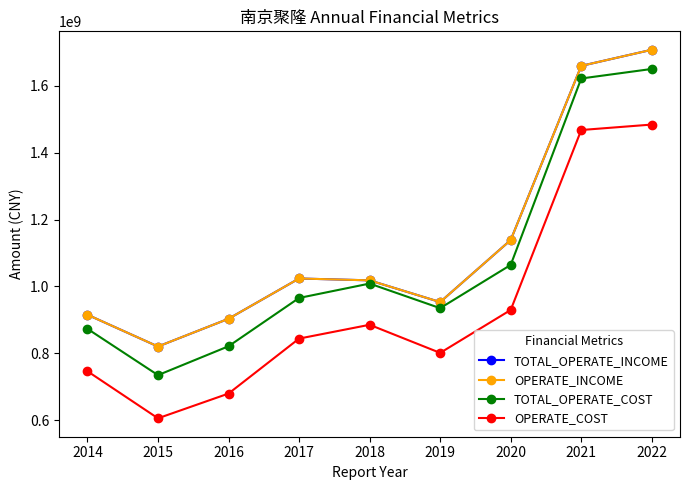

True or false: TOTAL_OPERATE_INCOME and OPERATE_COST intersect in this chart.

False